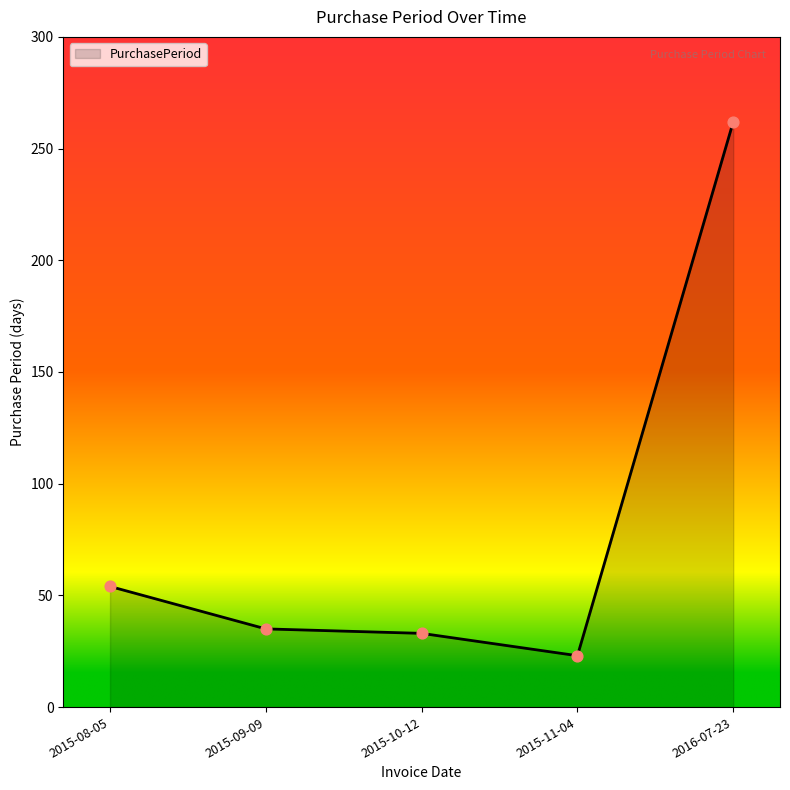

What is the change in value from 2015-10-12 to 2016-07-23?

+229